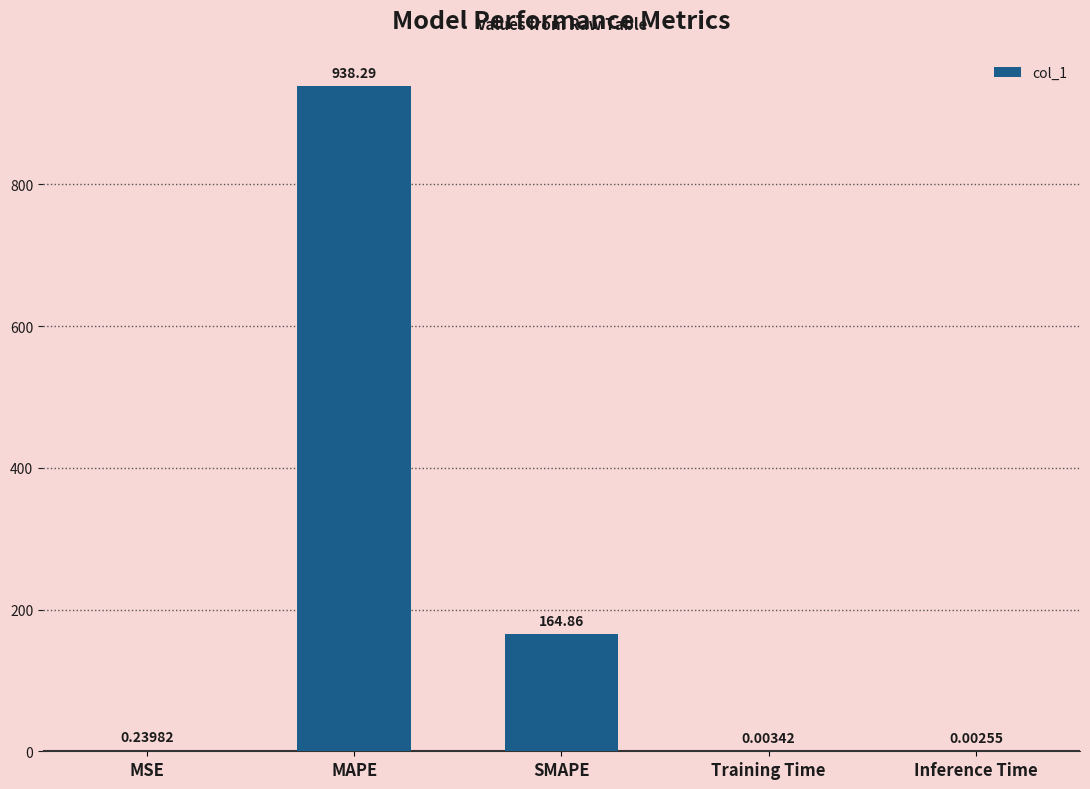

Which label corresponds to the largest value in the chart?

MAPE